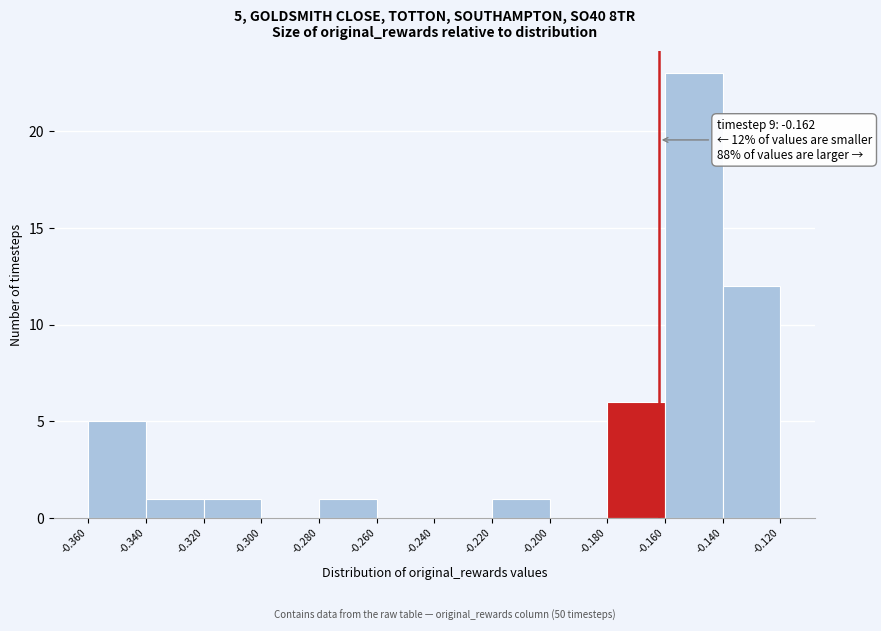

Over which range of the x-axis is the bar tallest?

-0.160 to -0.140